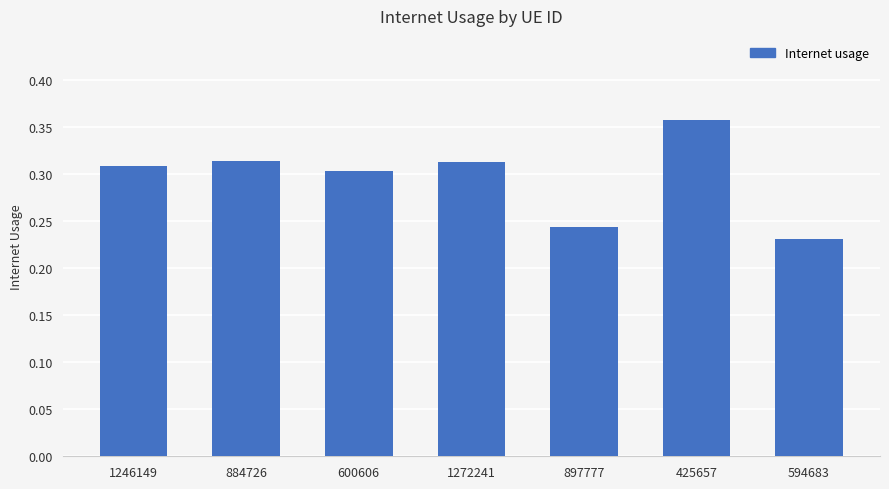

Count the number of categories in the chart.

7